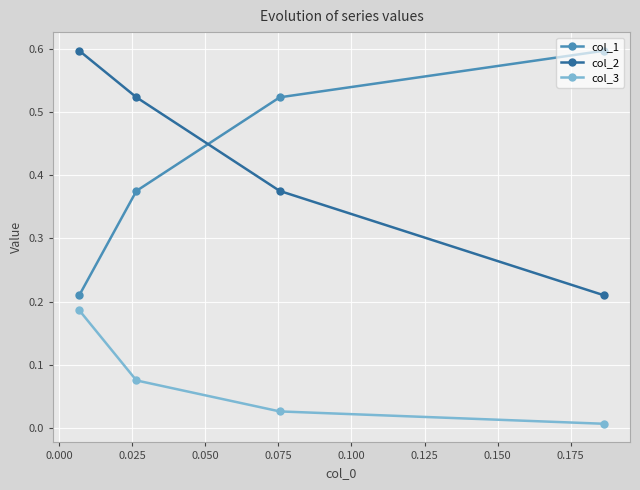

True or false: col_3 and col_1 cross at least once.

False